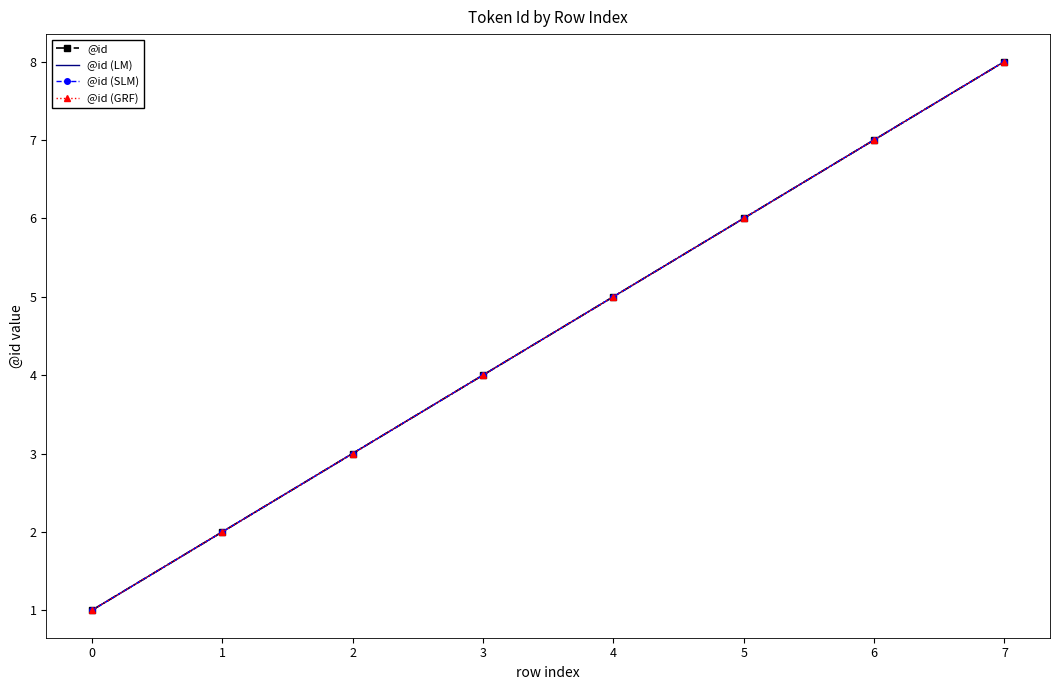

At 6, list the series in order from smallest to largest.

@id, @id (LM), @id (SLM), @id (GRF)